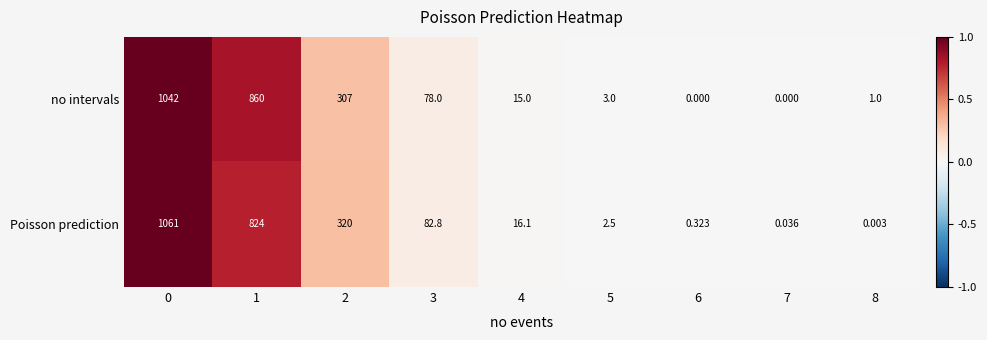

Which series changed the most between 4 and 5?

Poisson prediction